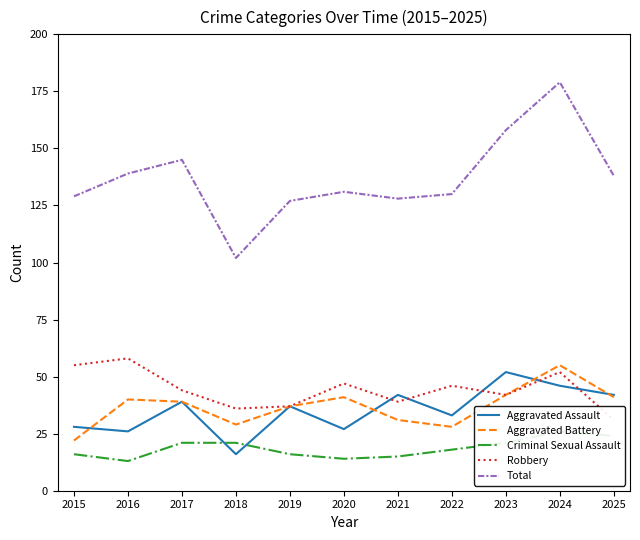

Does the chart display data point markers on the line(s)?

No